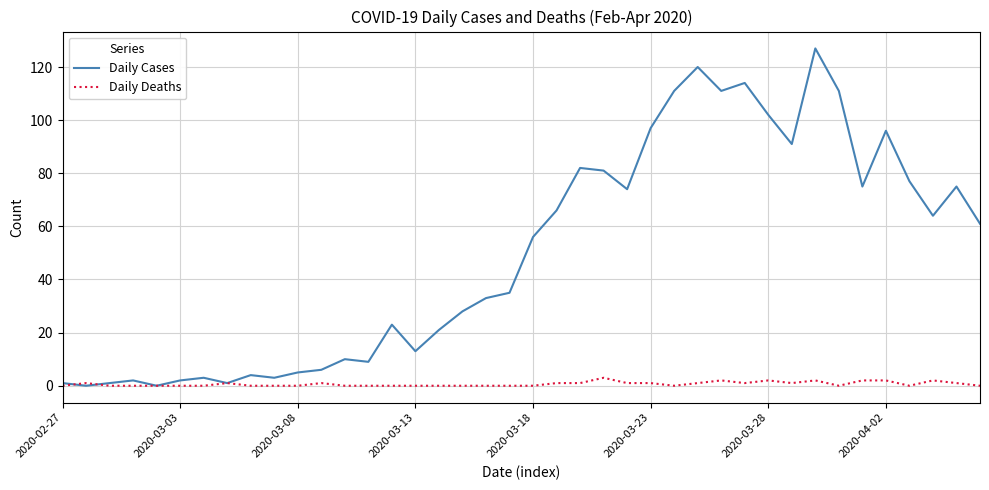

What is the maximum value shown in the chart?

127